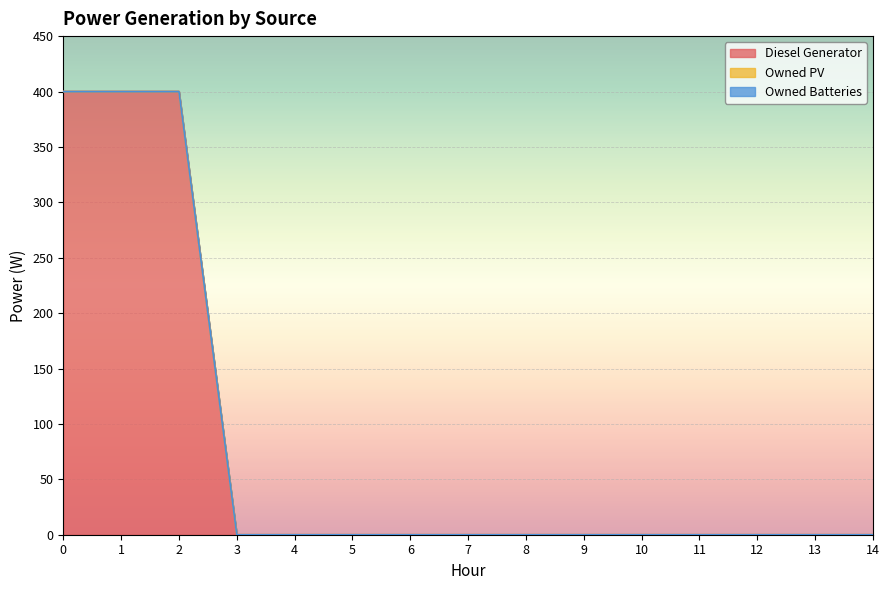

How many lines are shown in the chart?

3